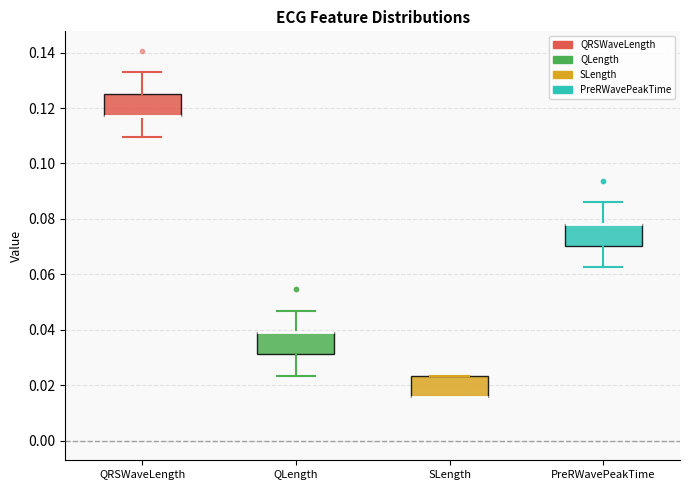

Where is the lower edge of the box for QLength on the y-axis? The values are not printed on the chart, so give them approximately, as read against the axis.

0.032